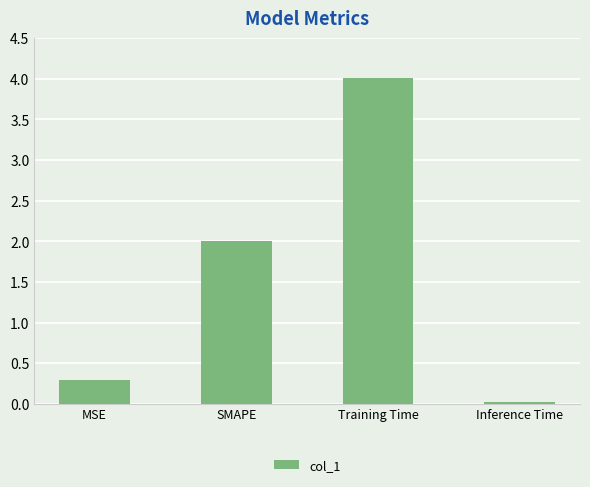

What is the greatest value displayed?

4.0